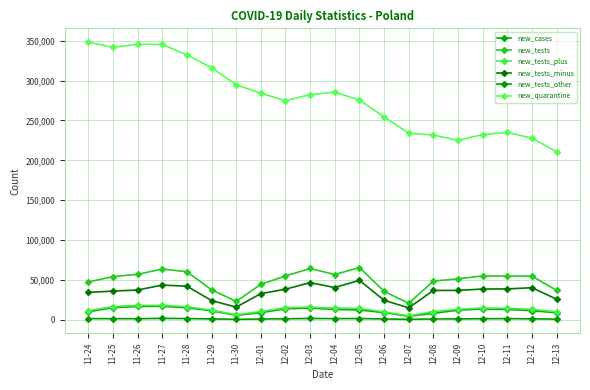

Does the chart have visible grid lines?

Yes